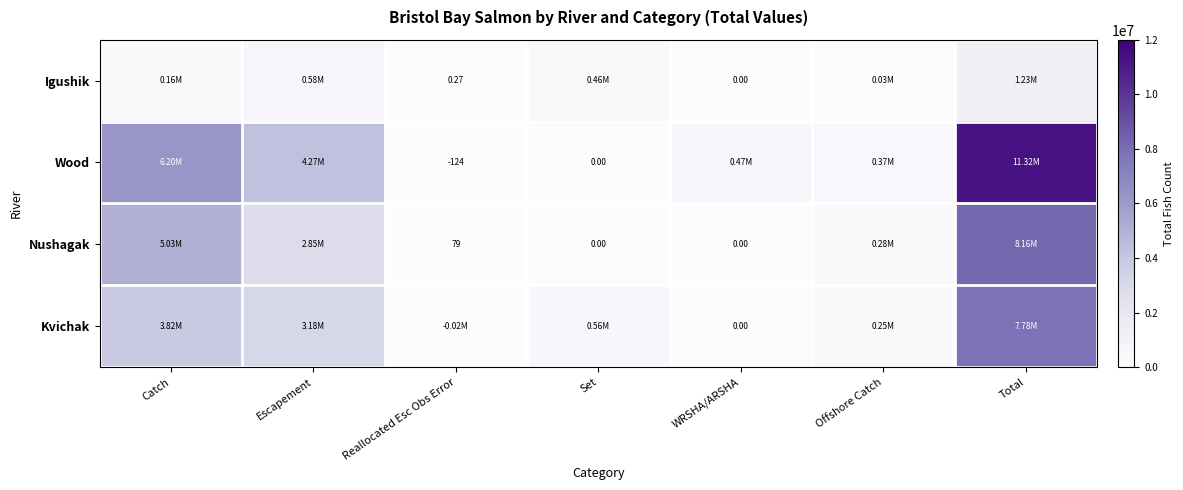

At Total, list the series in order from largest to smallest.

Wood, Nushagak, Kvichak, Igushik